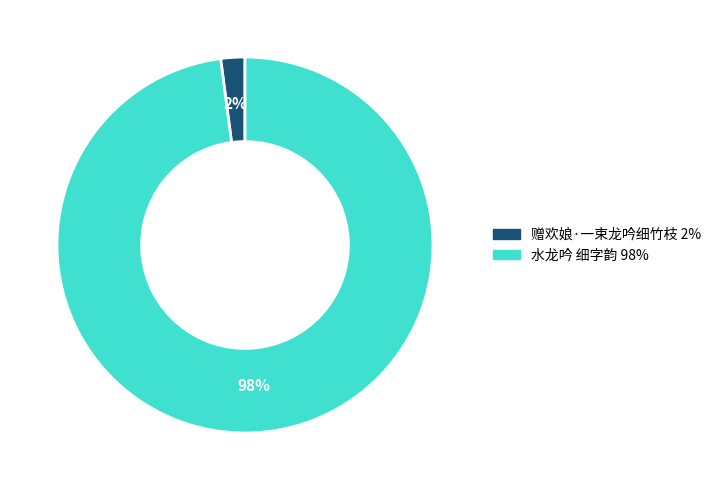

To the nearest percent, what is the average slice percentage?

50%